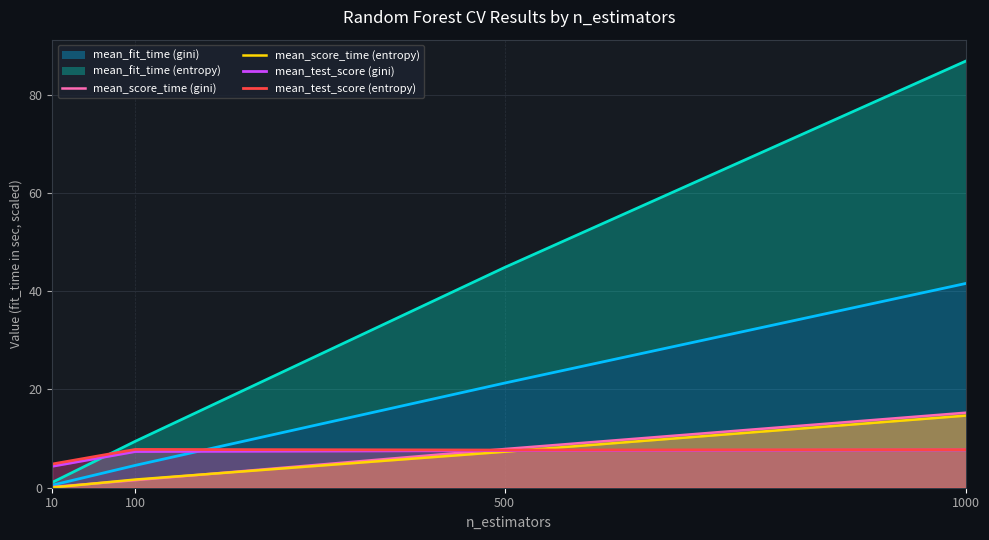

At which category is the sum across all series the highest?

1000